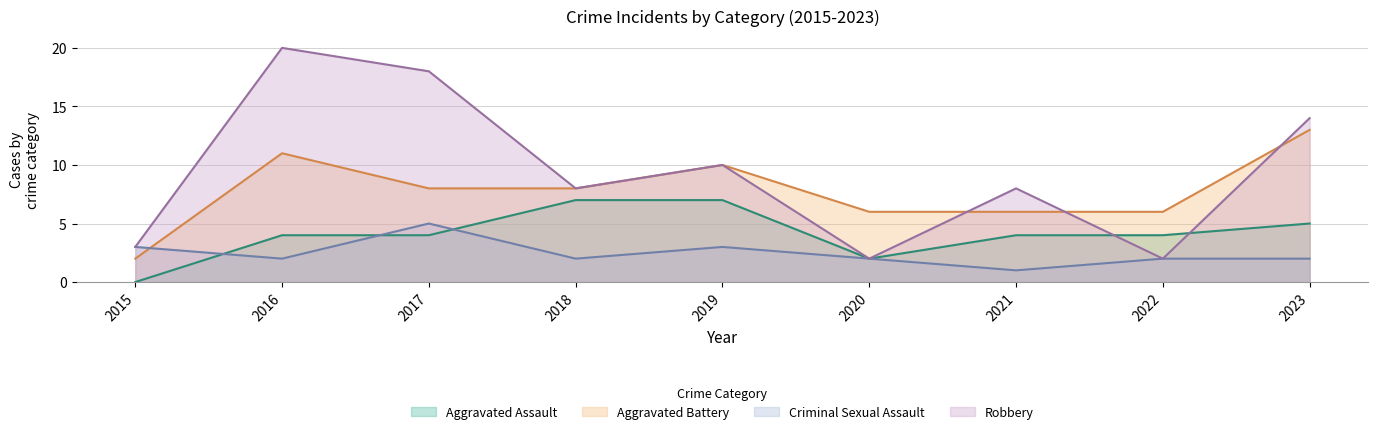

What is the difference between the Robbery values at 2022 and 2015?

1